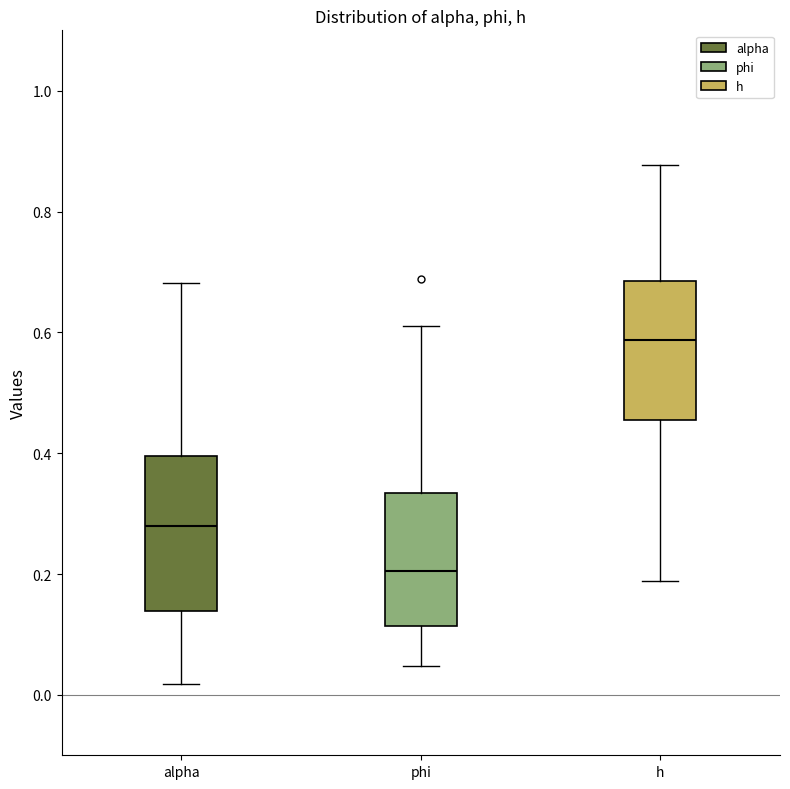

Reading left to right, read every box against the y-axis: the position of its median line, the range the box covers, and the ends of its whiskers. The values are not printed on the chart, so give them approximately, as read against the axis.

alpha: median 0.28, box 0.14 to 0.40, whiskers 0.02 to 0.68
phi: median 0.20, box 0.12 to 0.34, whiskers 0.04 to 0.60
h: median 0.58, box 0.46 to 0.68, whiskers 0.18 to 0.88